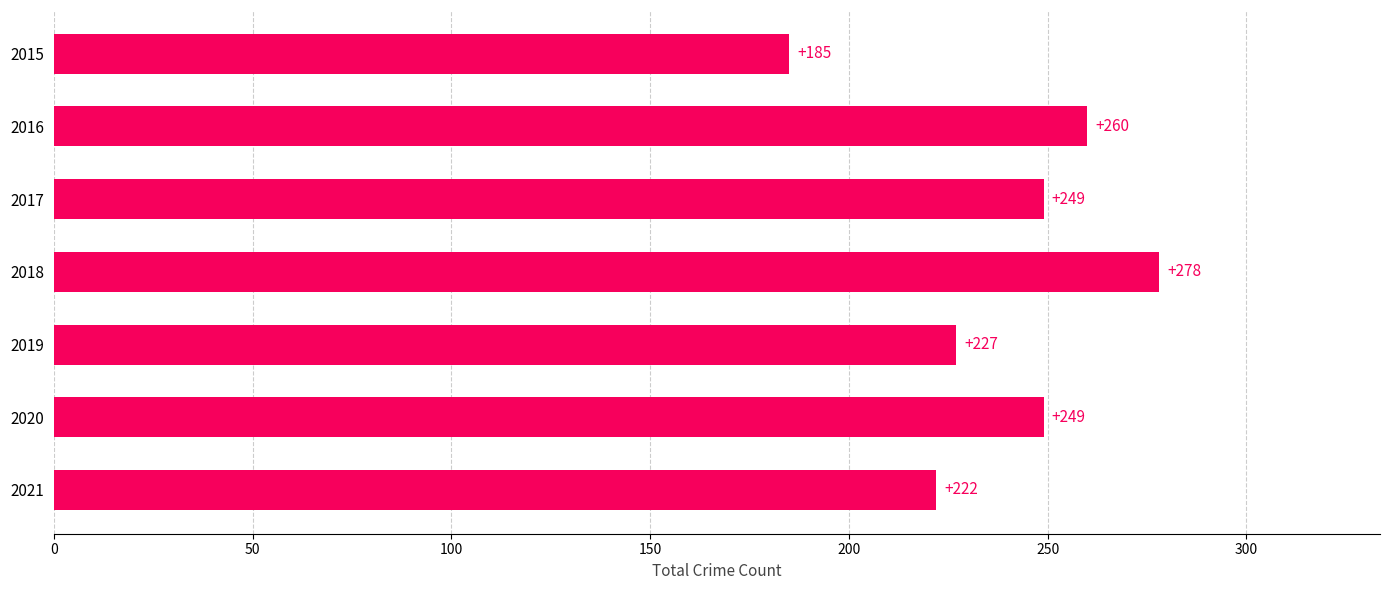

Which category has the lowest value across all series?

2015